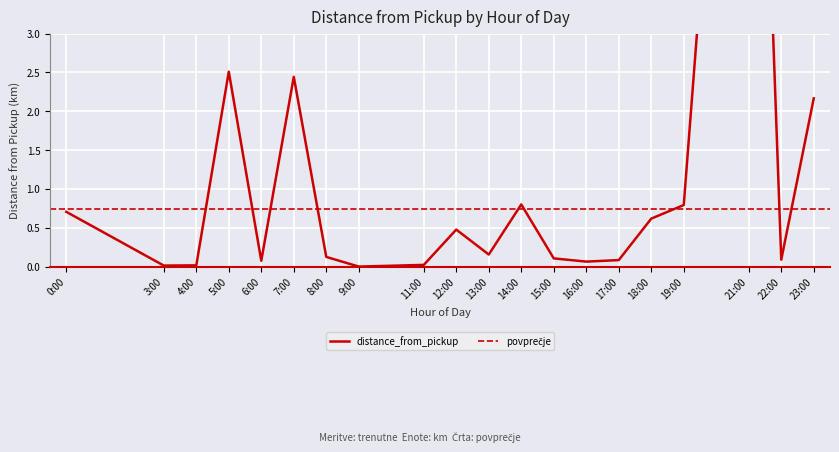

True or false: there are more than 0 points higher than both neighbors.

True